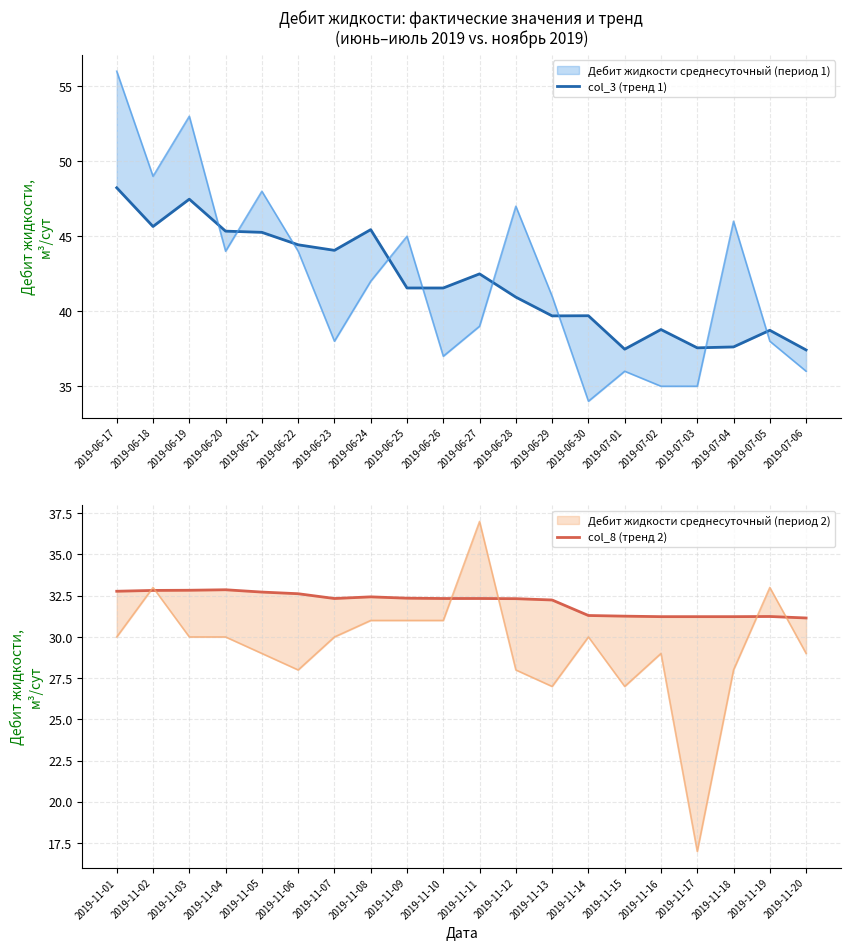

True or false: col_8 (тренд 2) has more than 0 points higher than both neighbors.

True